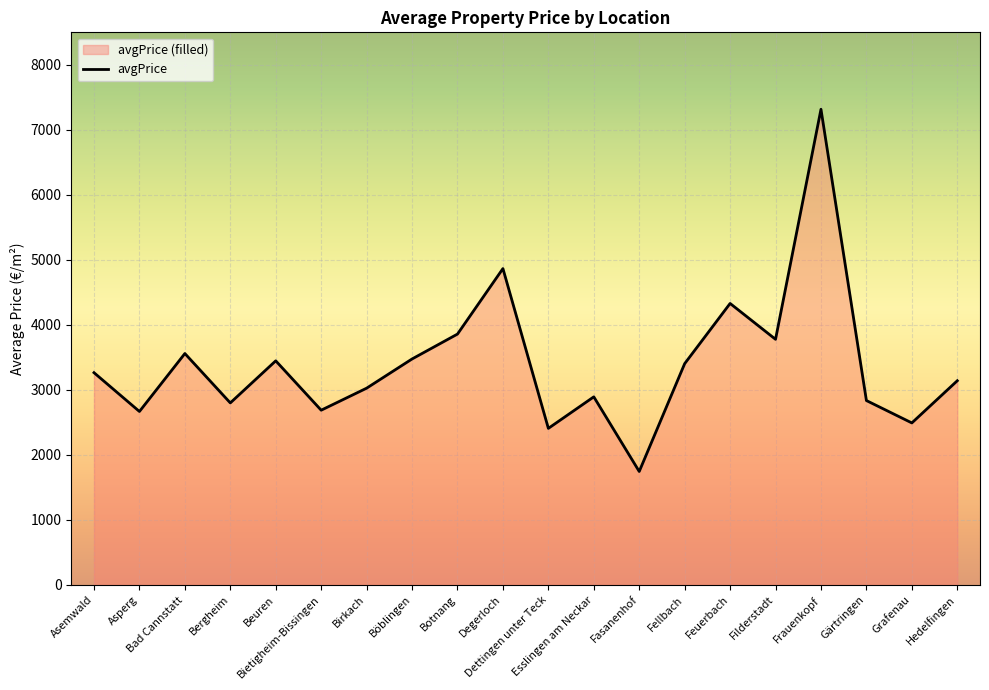

Which category has the highest value across all series?

Frauenkopf